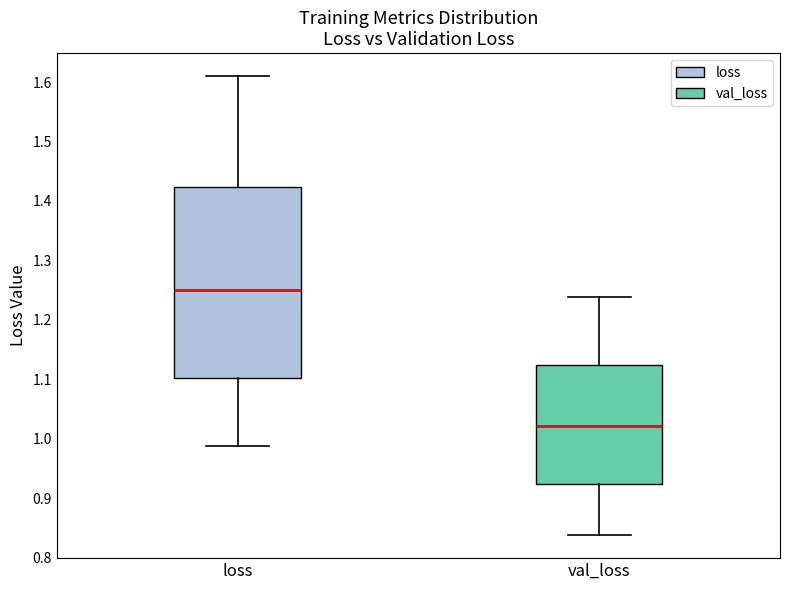

Reading left to right, transcribe this box plot: for each box, give where its median line is, the range the box spans, and where its two whiskers end, as read against the y-axis. The values are not printed on the chart, so give them approximately, as read against the axis.

loss: median 1.25, box 1.10 to 1.42, whiskers 0.99 to 1.61
val_loss: median 1.02, box 0.92 to 1.12, whiskers 0.84 to 1.24